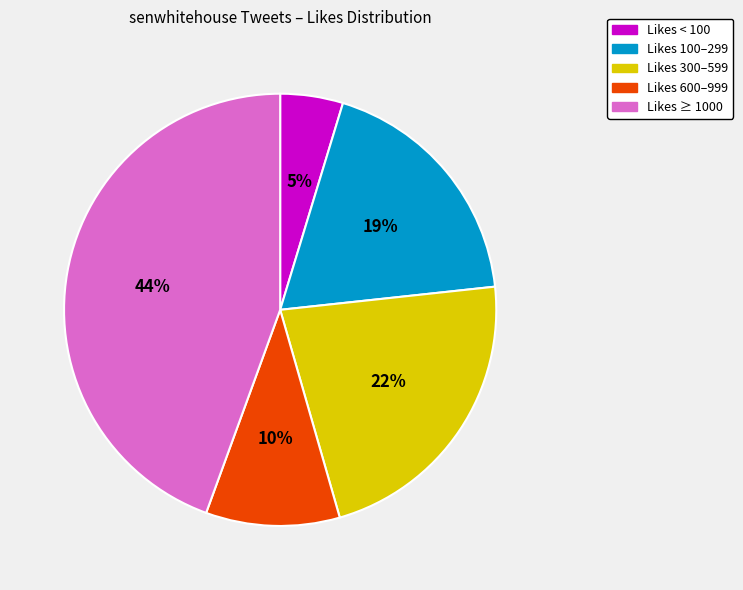

Approximately how many times larger is the value at Likes 100–299 compared to Likes 600–999?

1.9